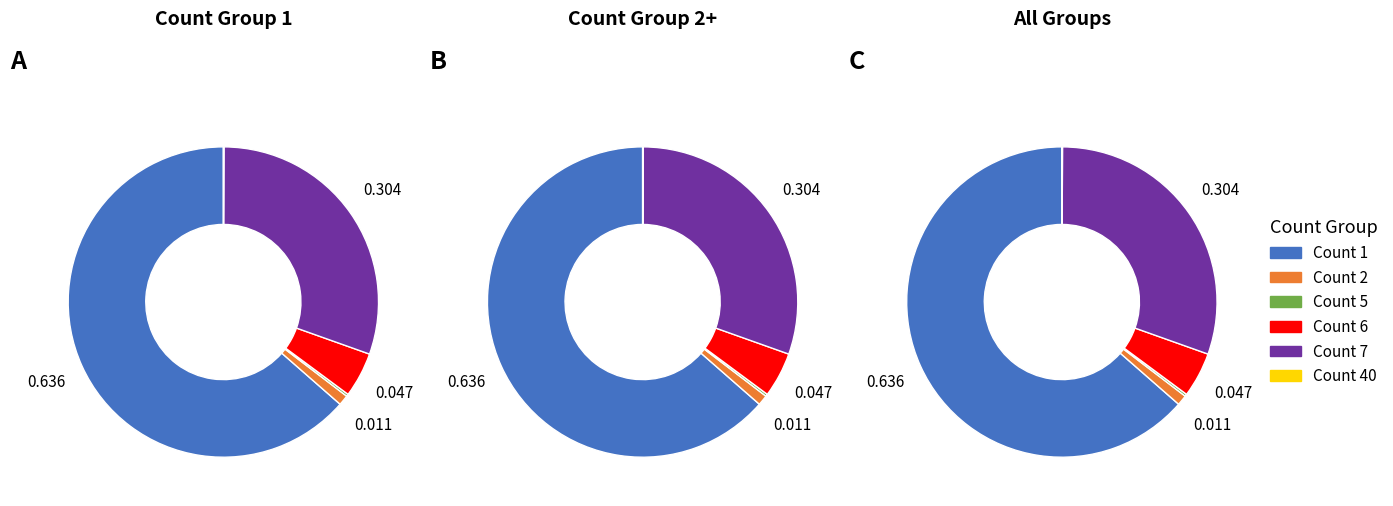

The 5 slice represents 1% of the pie. True or false?

False